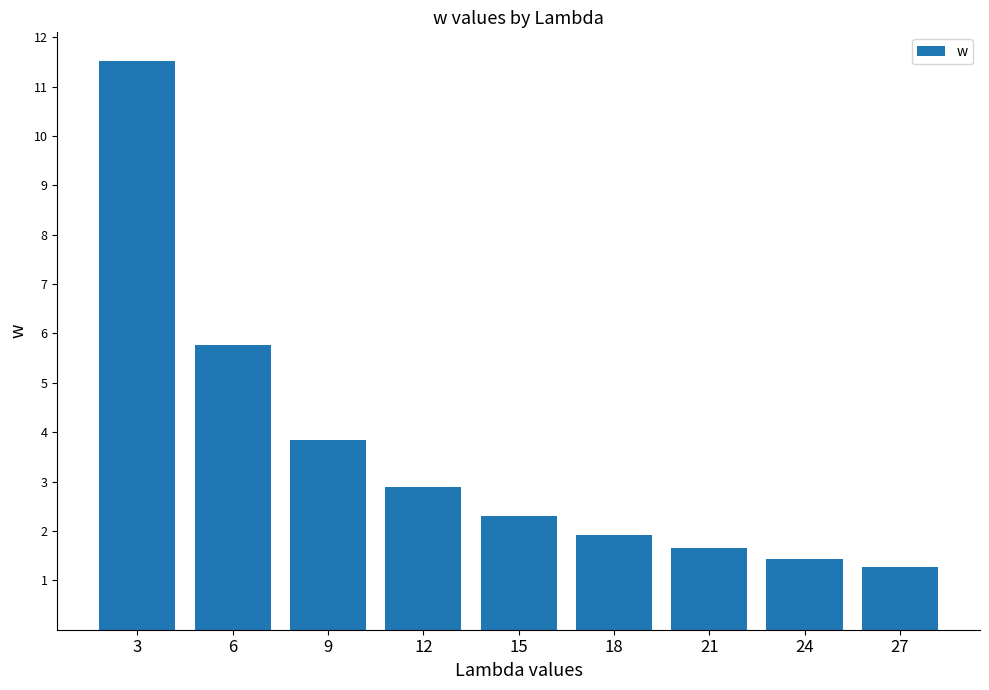

Where is the data nearest to the value 6?

6